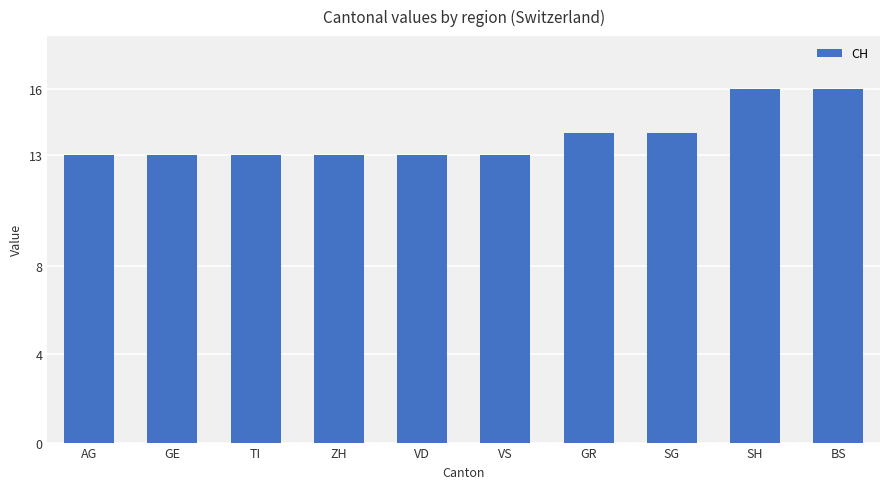

The value at VS is 21. True or false?

False